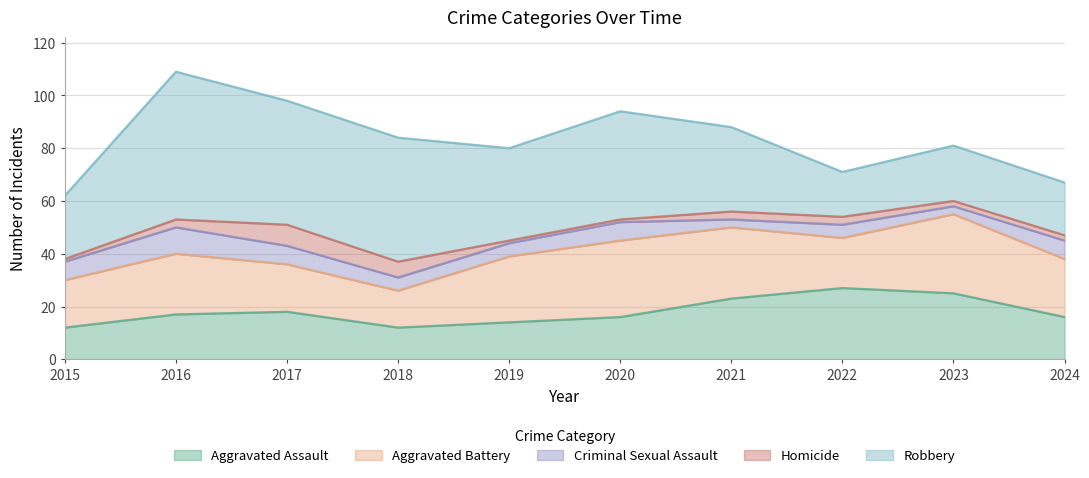

In Homicide, how many points are higher than both neighbors (excluding endpoints)?

1